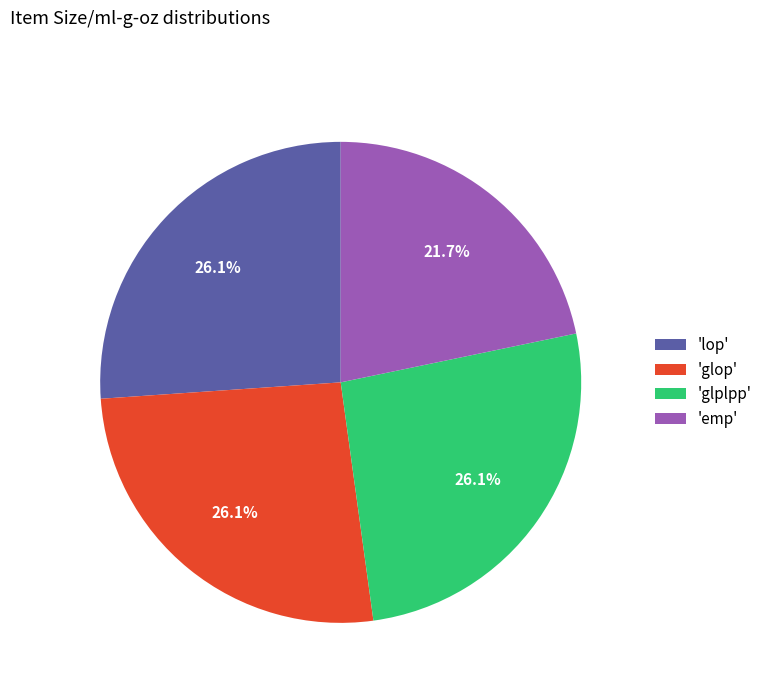

Which slice is the smallest?

'emp'